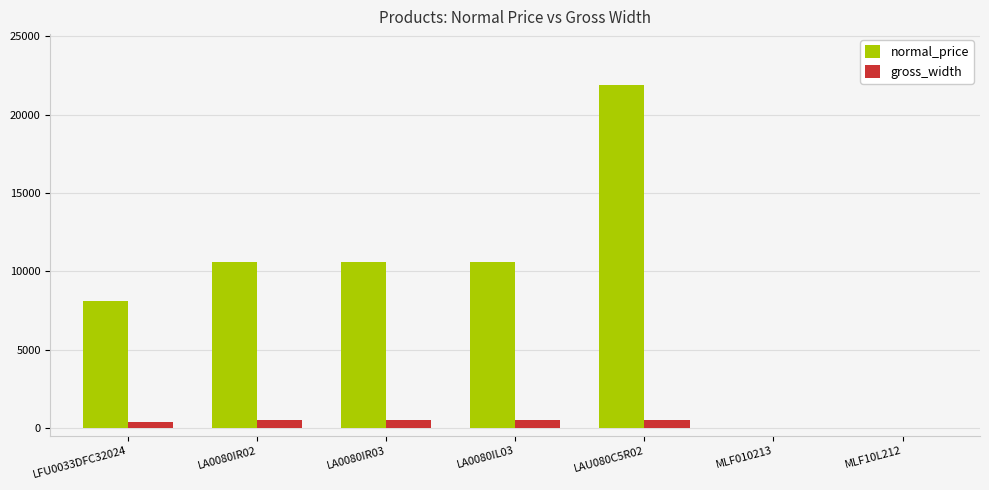

How many groups of bars are there?

7